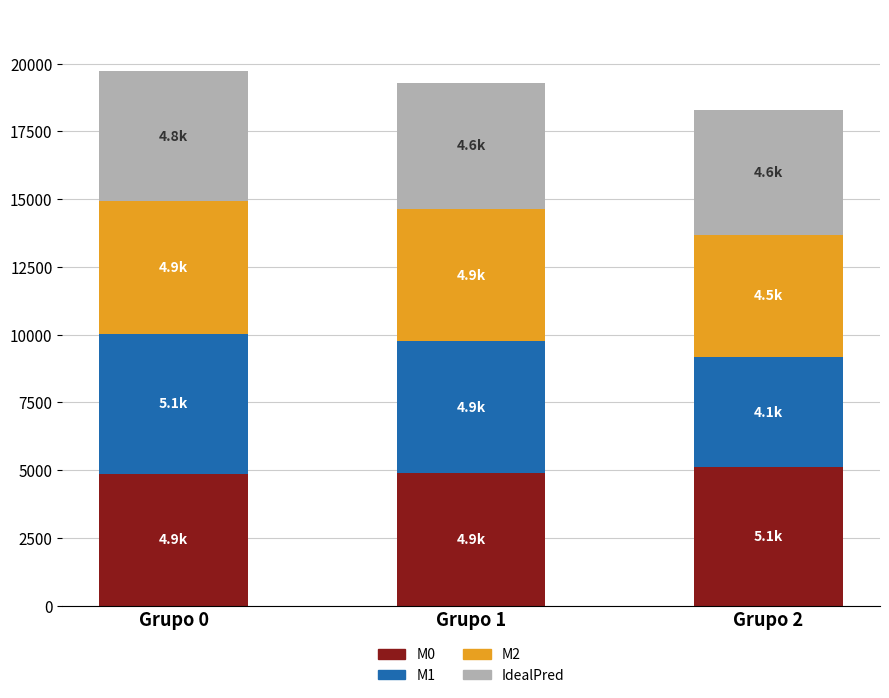

What is the highest value of the M0 series?

5106